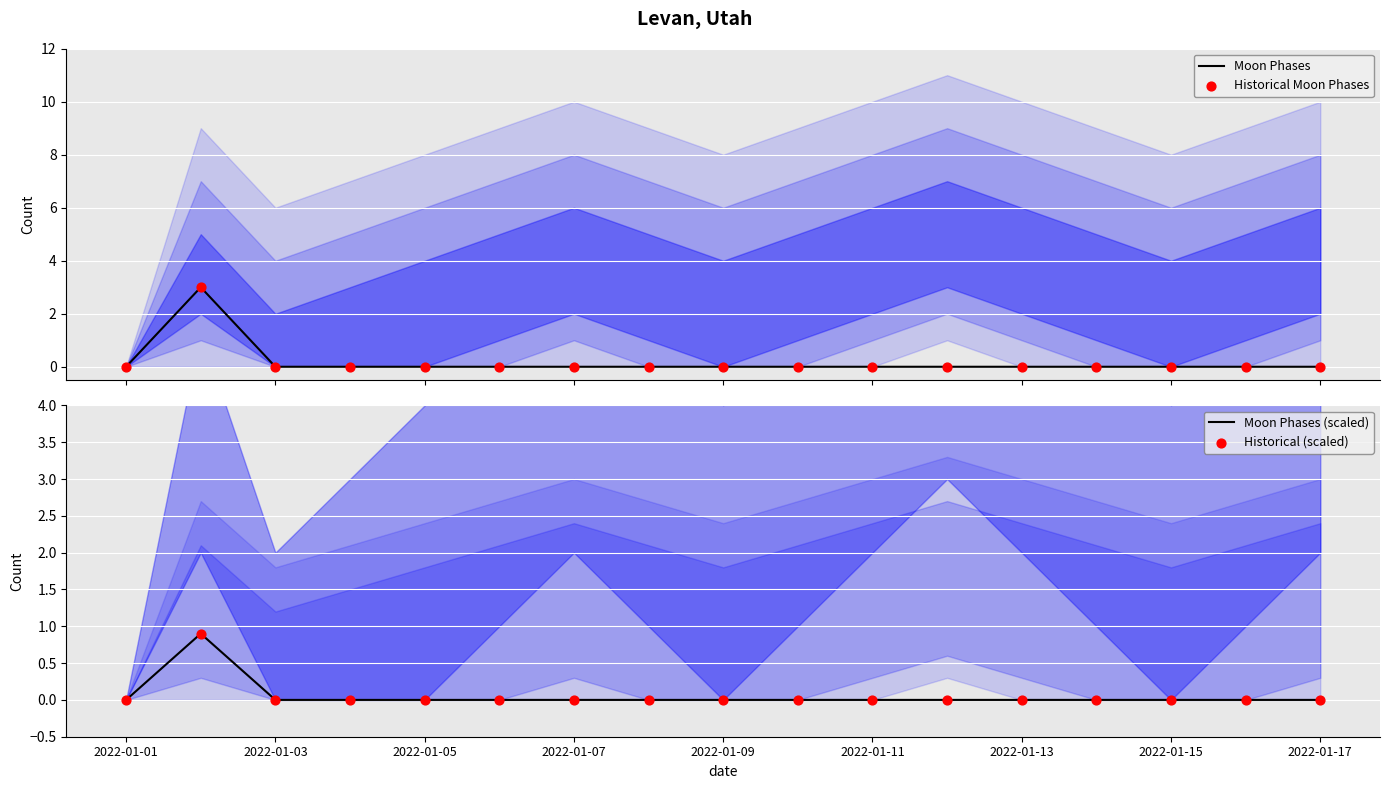

At how many categories does at least one series exceed 2?

1